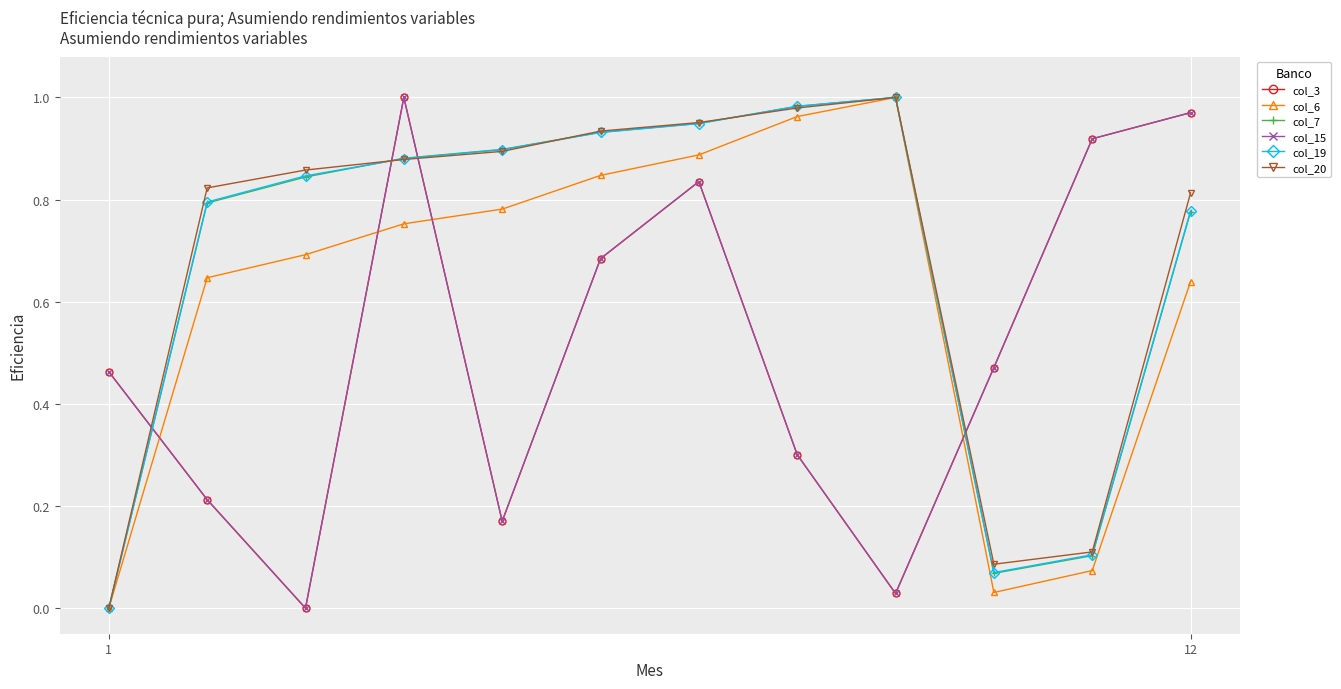

Reading left to right, transcribe all the data shown in this chart.

col_3: 0.5	0.2	0.0	1.0	0.2	0.7	0.8	0.3	0.0	0.5	0.9	1.0
col_6: 0.0	0.6	0.7	0.8	0.8	0.8	0.9	1.0	1.0	0.0	0.1	0.6
col_7: 0.0	0.8	0.8	0.9	0.9	0.9	0.9	1.0	1.0	0.1	0.1	0.8
col_15: 0.5	0.2	0.0	1.0	0.2	0.7	0.8	0.3	0.0	0.5	0.9	1.0
col_19: 0.0	0.8	0.8	0.9	0.9	0.9	0.9	1.0	1.0	0.1	0.1	0.8
col_20: 0.0	0.8	0.9	0.9	0.9	0.9	1.0	1.0	1.0	0.1	0.1	0.8